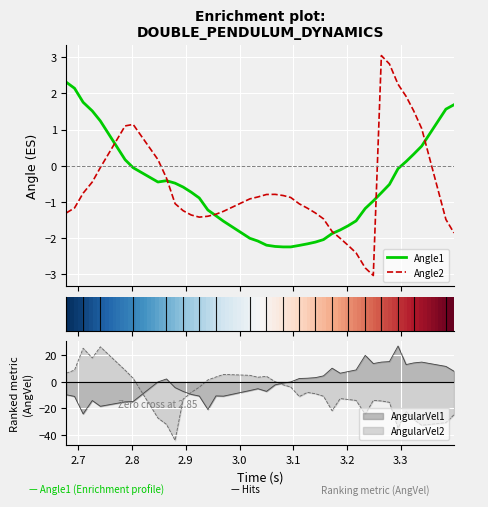

Reading left to right, extract all data points from this chart.

Angle1: 2.3	2.1	1.8	1.5	1.2	0.2	-0.1	-0.4	-0.4	-0.5	-0.6	-0.7	-0.9	-1.2	-1.4	-1.5	-2.0	-2.1	-2.2	-2.2	-2.2	-2.2	-2.2	-2.2	-2.1	-2.0	-1.9	-1.8	-1.7	-1.5	-1.2	-1.0	-0.7	-0.5	-0.1	0.1	0.3	0.5	1.6	1.7
Angle2: -1.3	-1.2	-0.8	-0.4	-0.1	1.1	1.1	0.2	-0.3	-1.0	-1.2	-1.4	-1.4	-1.4	-1.3	-1.3	-0.9	-0.9	-0.8	-0.8	-0.8	-0.9	-1.1	-1.2	-1.3	-1.5	-1.8	-2.0	-2.2	-2.4	-2.8	-3.0	3.0	2.8	2.2	1.9	1.5	1.0	-1.5	-1.9
AngularVel1: -9.7	-10.9	-24.1	-14.0	-18.4	-15.1	-14.8	0.0	2.3	-4.3	-7.2	-9.4	-10.7	-20.8	-10.5	-10.7	-6.5	-5.1	-7.1	-2.2	-0.8	0.0	2.6	2.8	3.3	4.6	10.4	6.6	7.8	9.1	20.1	13.9	15.0	15.4	27.1	13.1	14.4	15.0	11.7	8.1
AngularVel2: 6.7	9.0	25.5	18.1	26.6	8.9	2.8	-27.3	-32.1	-44.1	-13.0	-7.9	-3.9	1.5	3.8	5.7	5.0	3.6	4.3	0.2	-2.2	-3.8	-11.0	-7.9	-8.9	-10.8	-21.7	-12.5	-13.2	-14.0	-24.4	-13.9	-14.4	-15.4	-35.0	-22.3	-28.3	-32.7	-30.8	-24.8